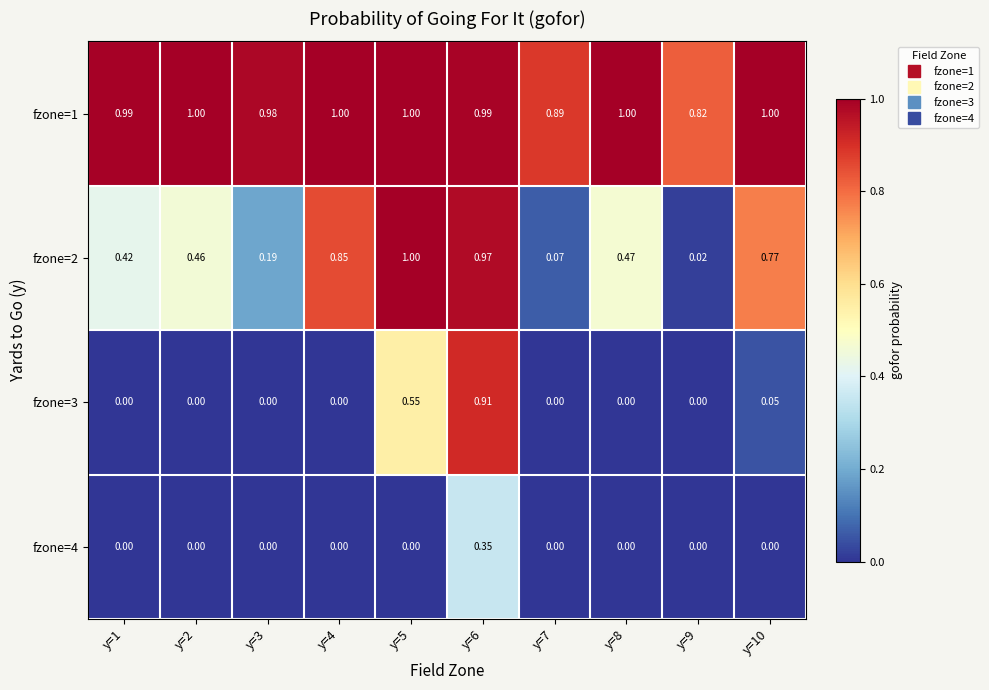

Count the number of categories in the chart.

10